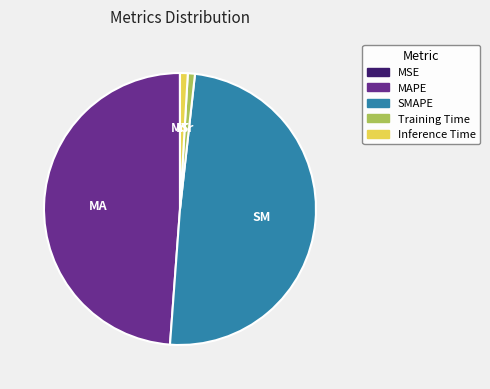

Is it true that MAPE is 49% of the pie?

True